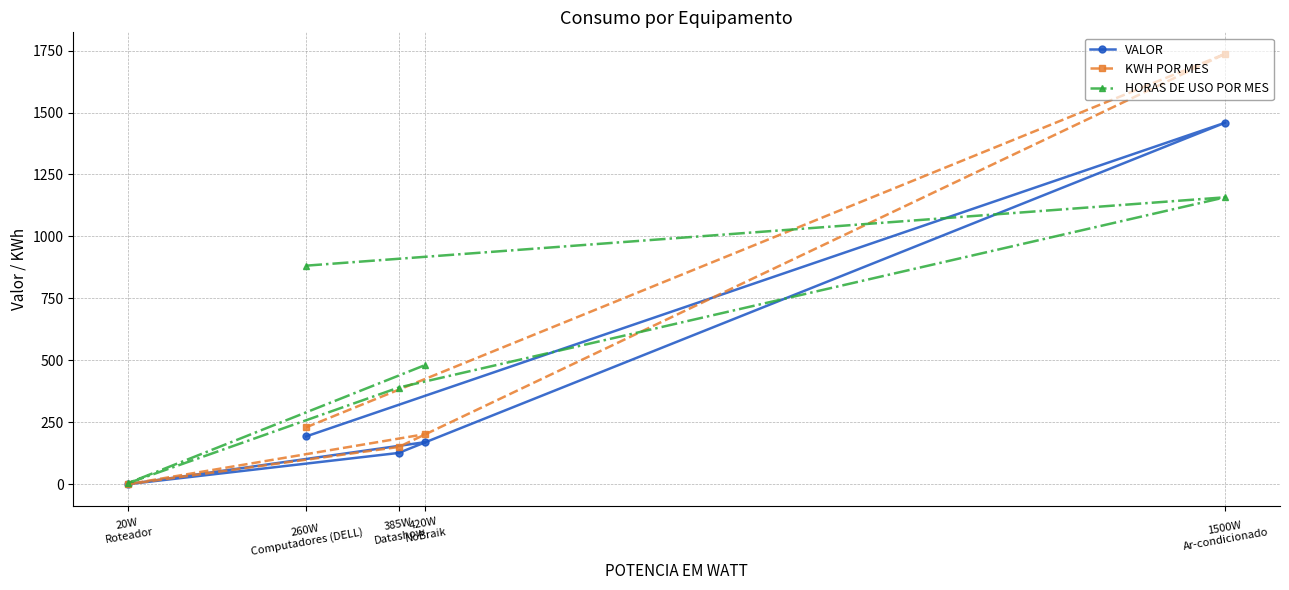

What is the minimum value for VALOR?

0.1